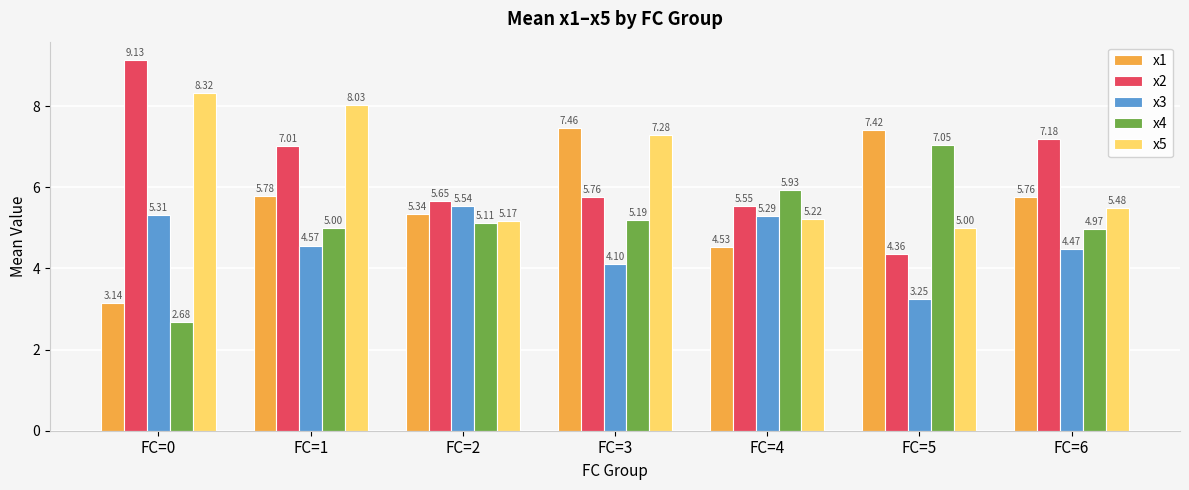

How many bars are there in each group?

5